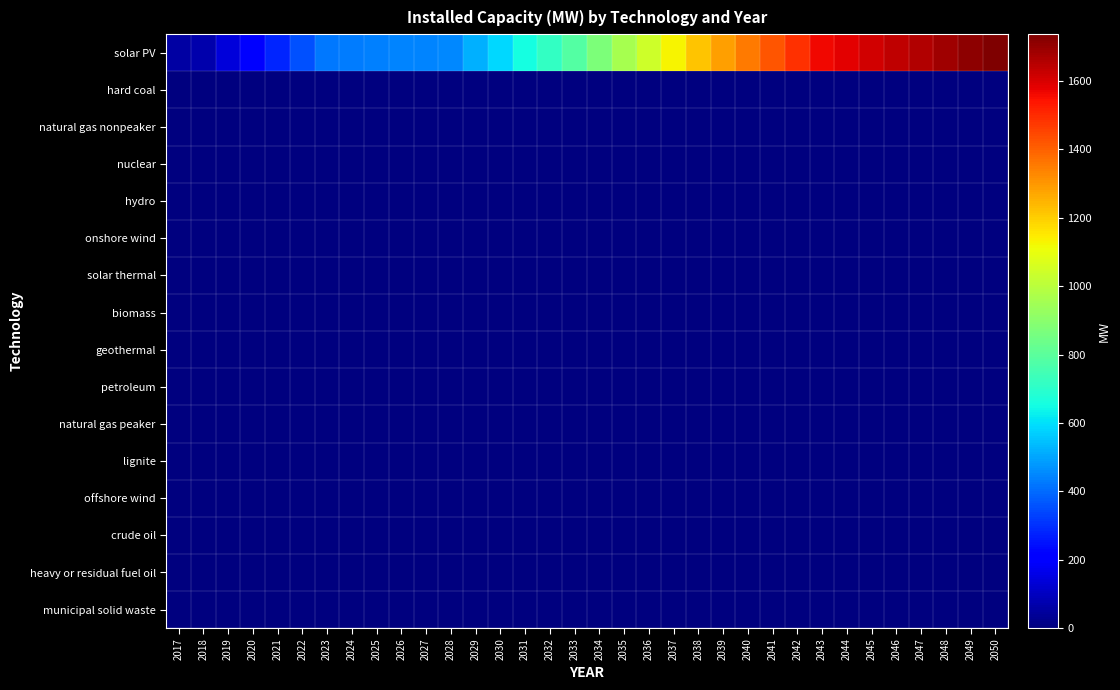

At which category is the sum across all series the highest?

2050